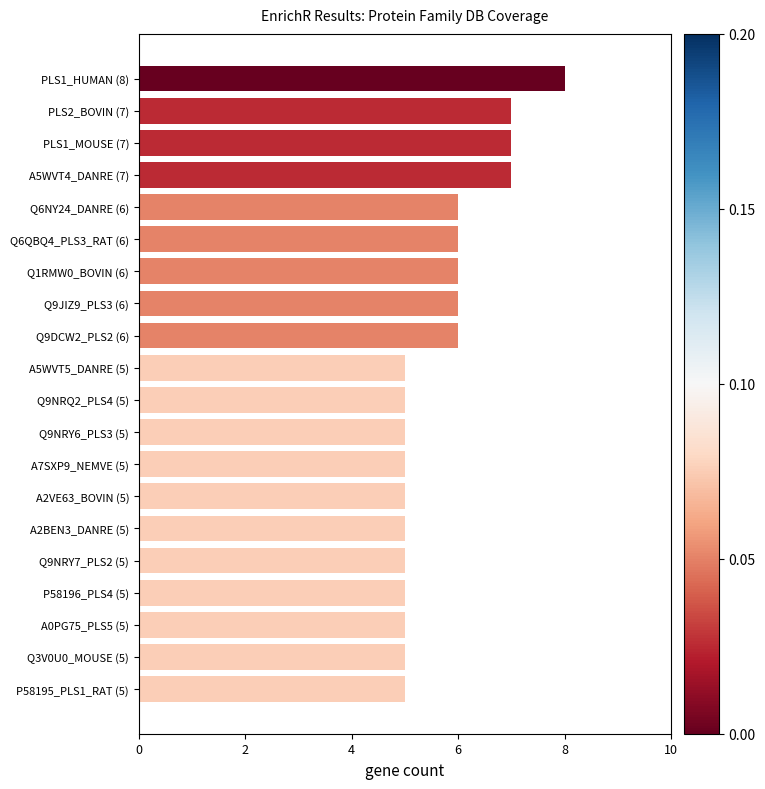

How many bars are there in total?

20